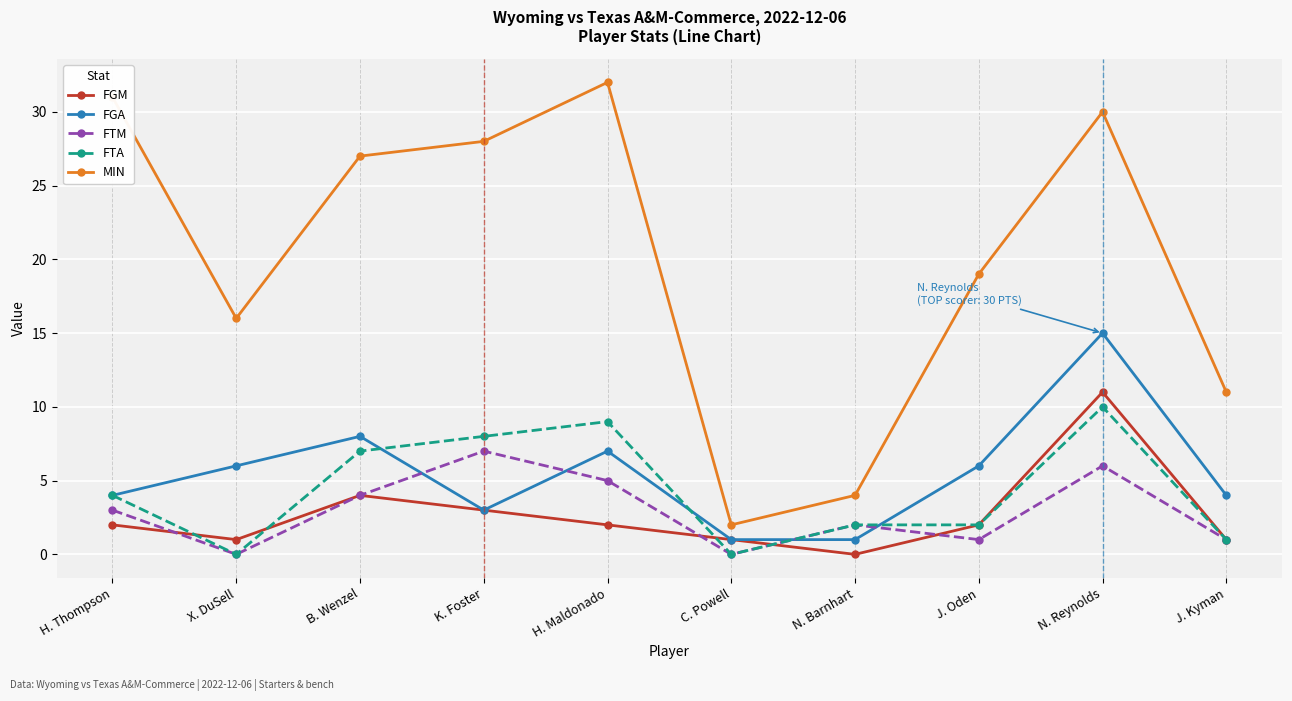

What is the difference between the MIN values at J. Oden and N. Barnhart?

15